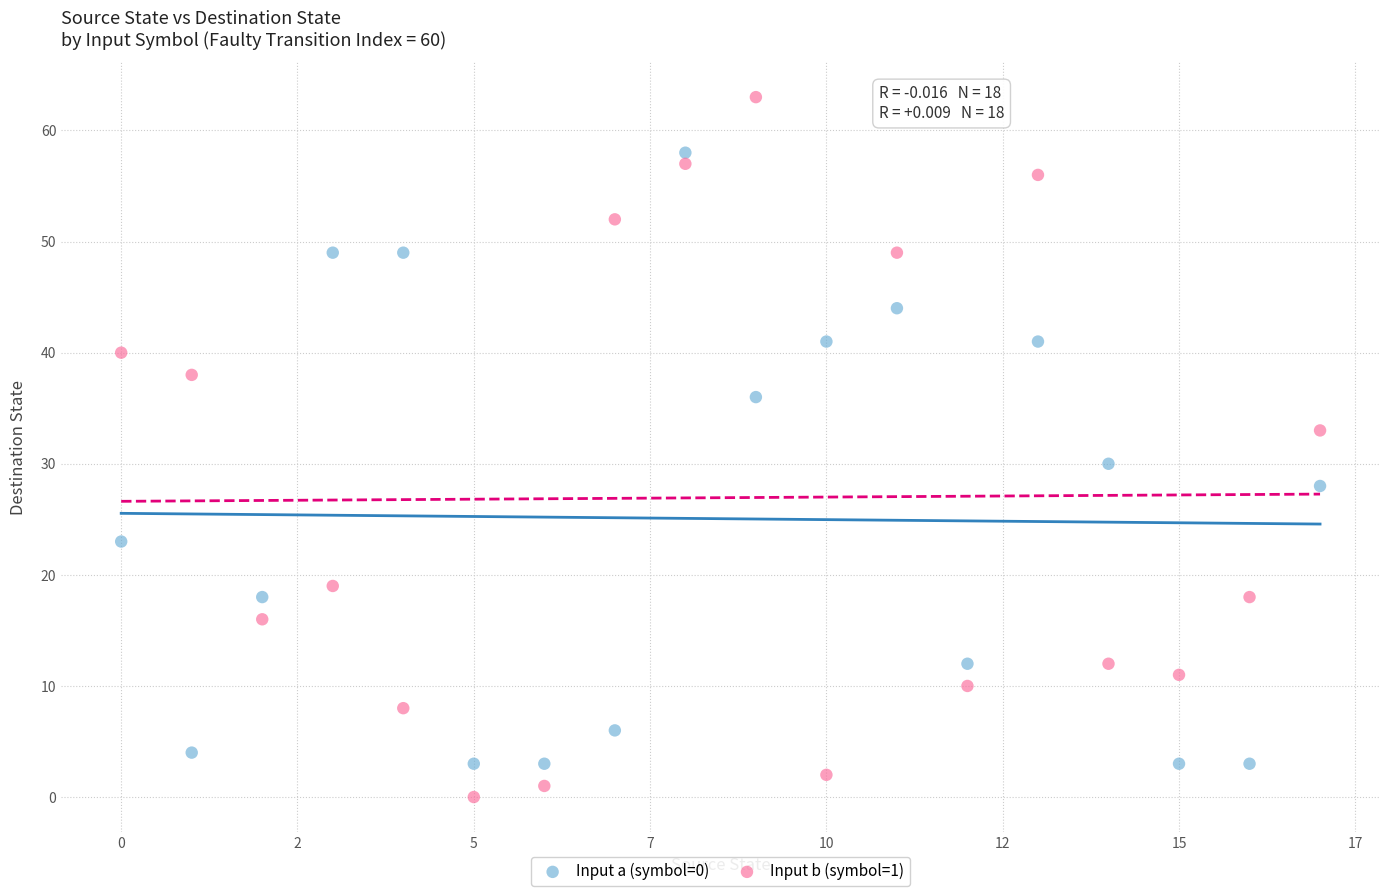

Which series has the largest Y range (max minus min)?

Input b (symbol=1)